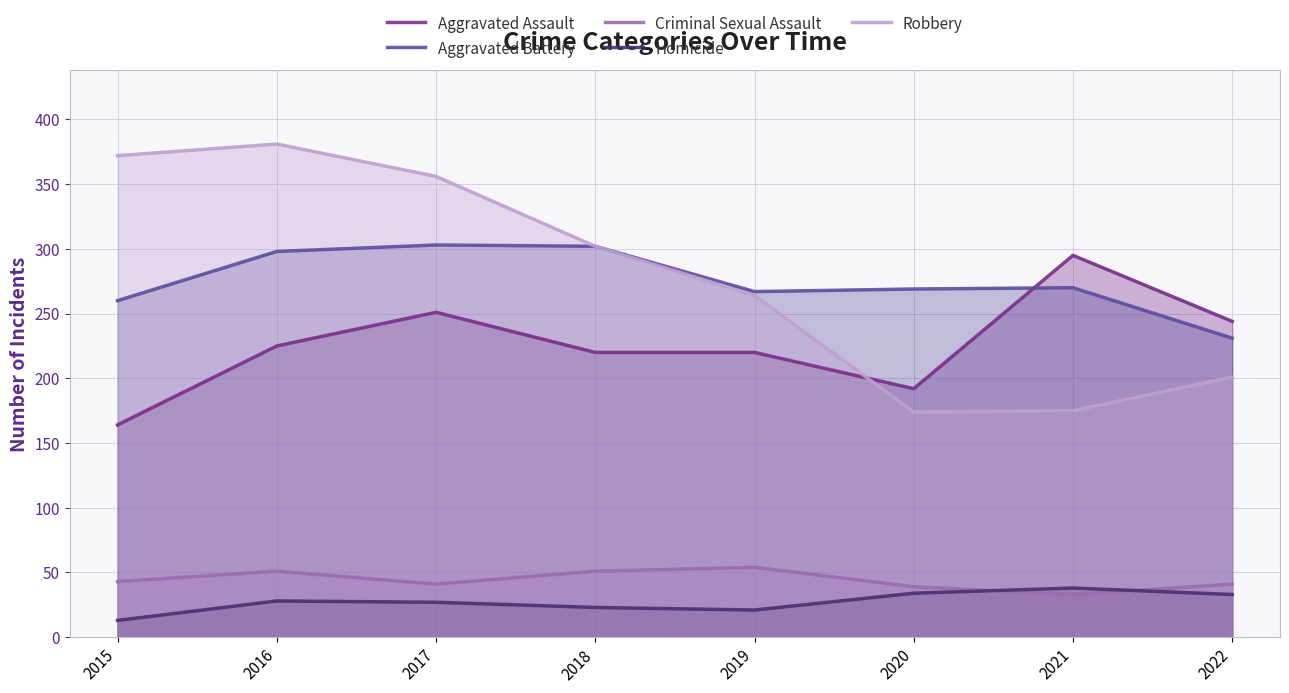

True or false: Criminal Sexual Assault has a value of 51 at 2018.

True